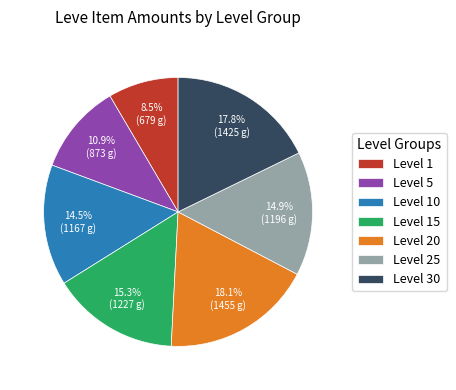

Does any single category account for the majority?

No